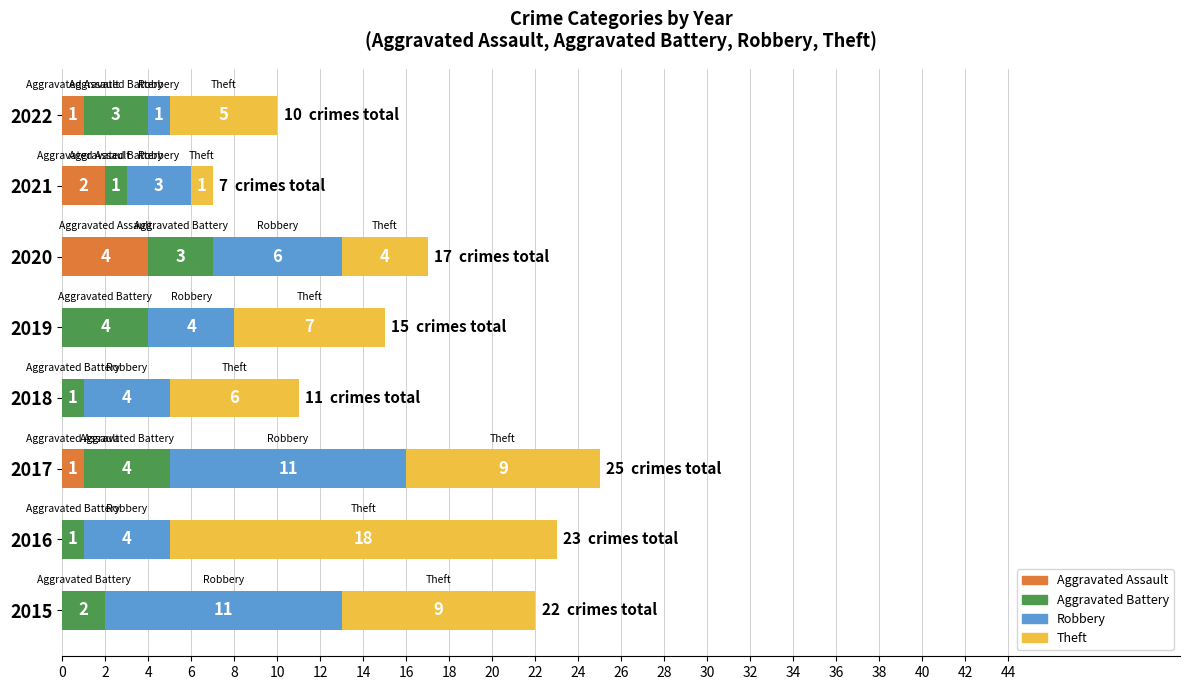

Which category has the highest value in the Aggravated Assault series?

2020